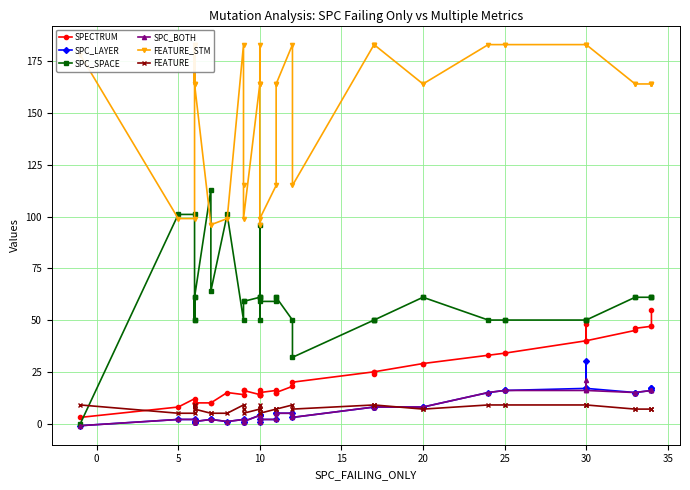

Which series has the widest spread of values?

SPC_SPACE